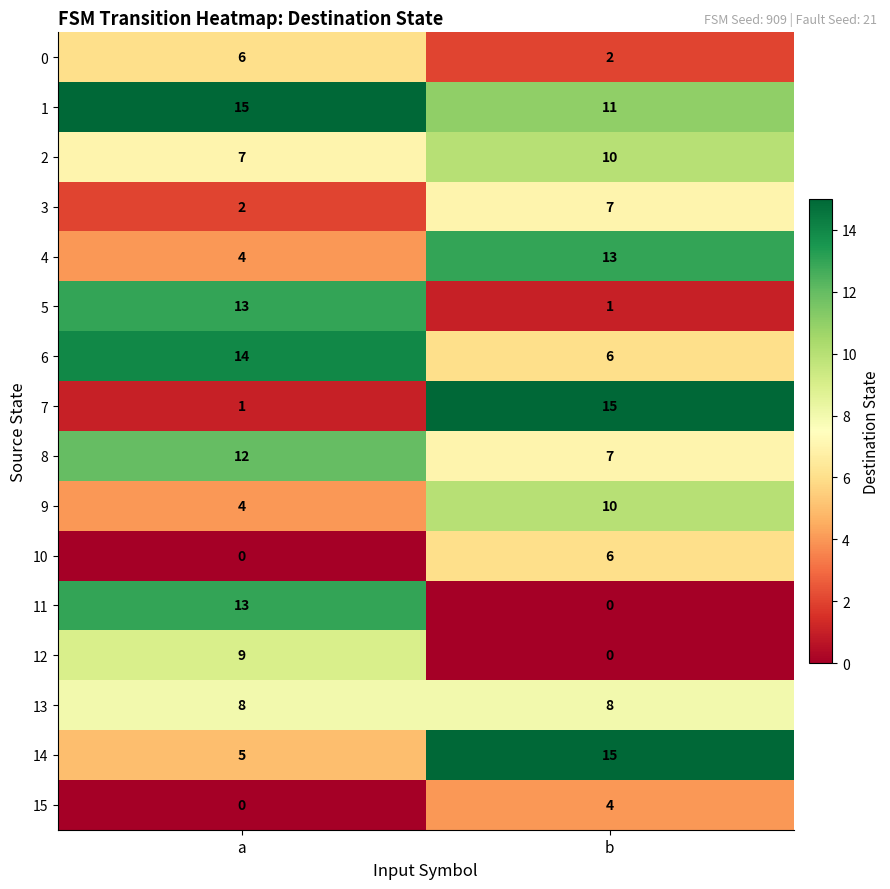

Which series has the largest total across all categories?

1